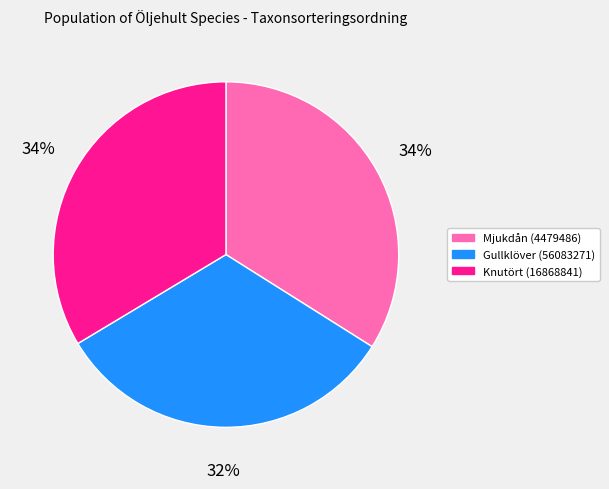

How many segments does this pie chart have?

3